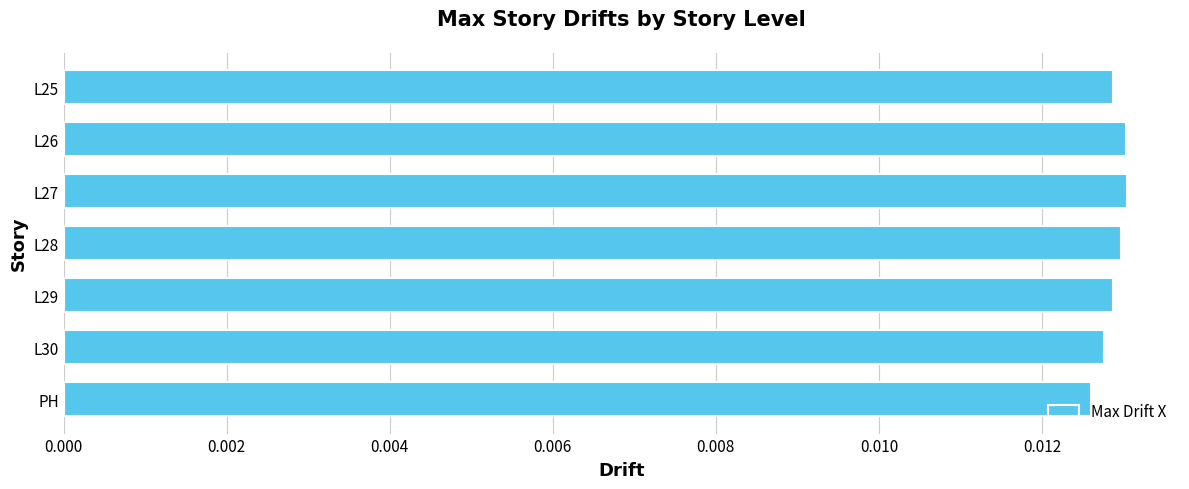

How many values are between 0 and 1?

7